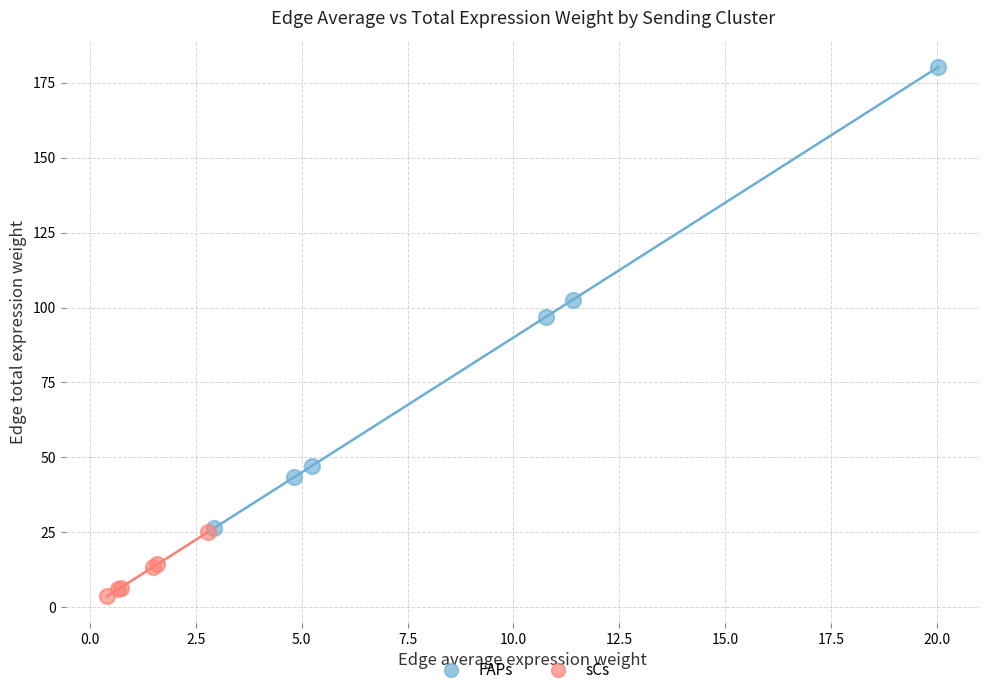

Which series reaches the maximum Y coordinate?

FAPs